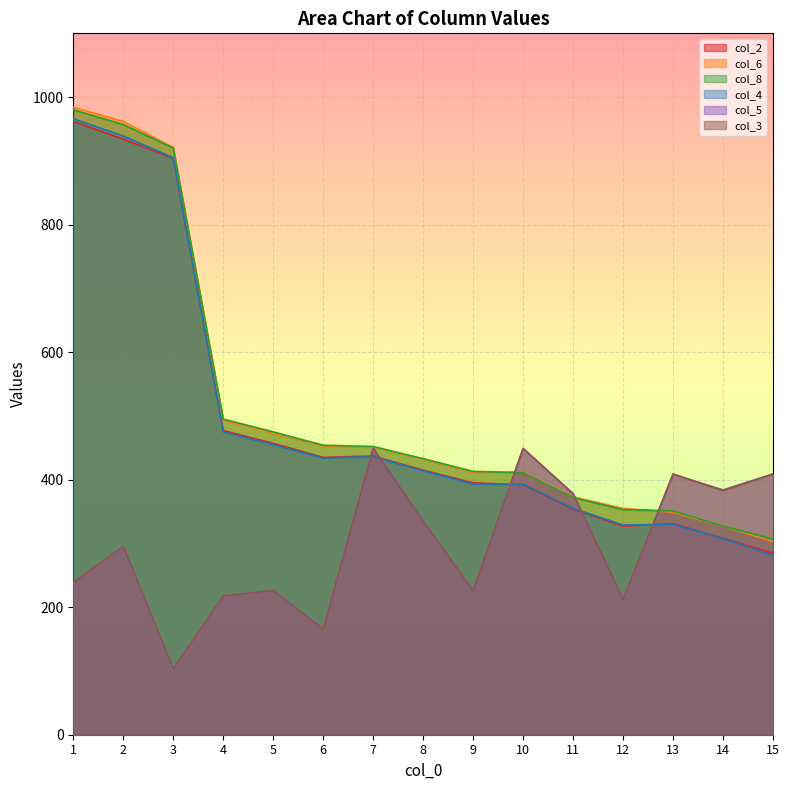

What are all the series names shown in the legend?

col_2, col_6, col_8, col_4, col_5, col_3